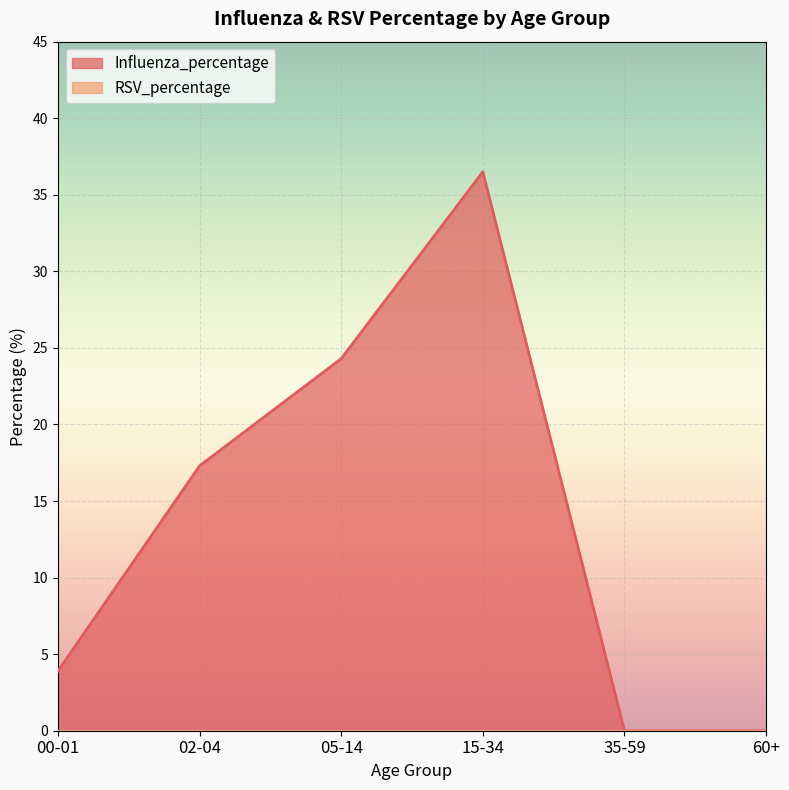

List the labels in order of value, largest first.

15-34, 05-14, 02-04, 00-01, 35-59, 60+